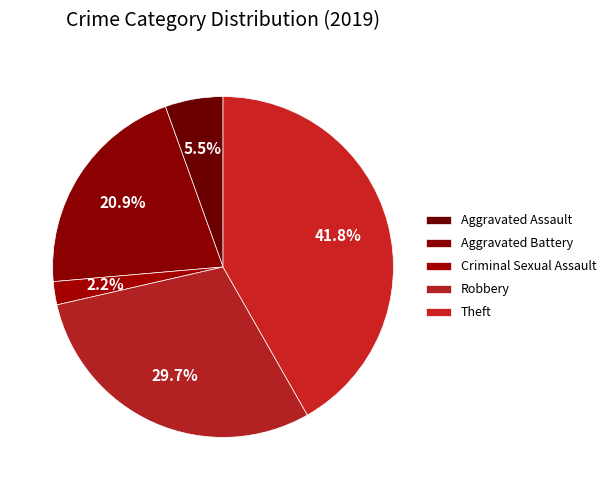

What percentage do Aggravated Battery and Robbery together represent?

50.5%